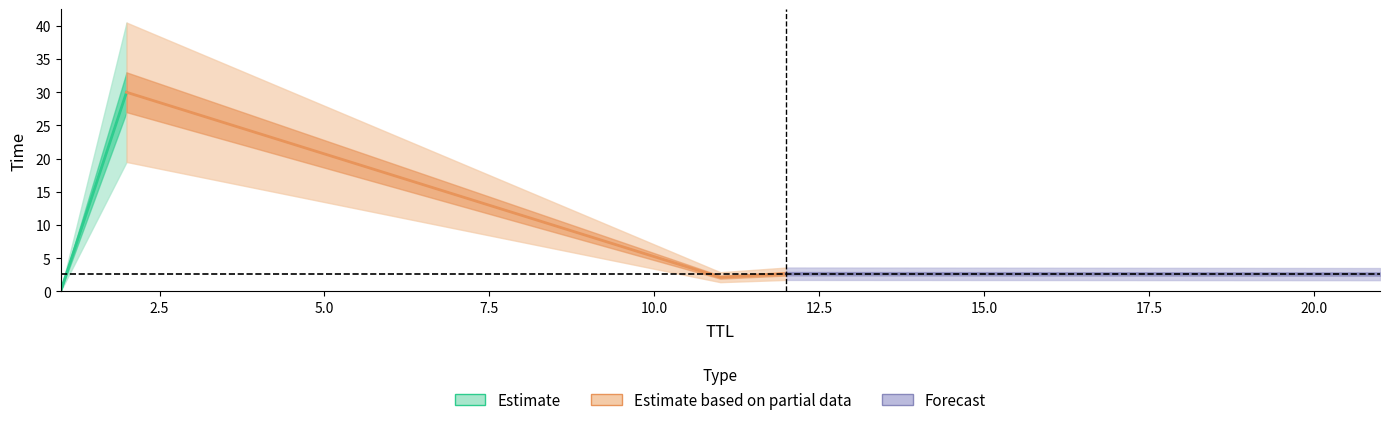

Which has a higher value, 2 or 12?

2